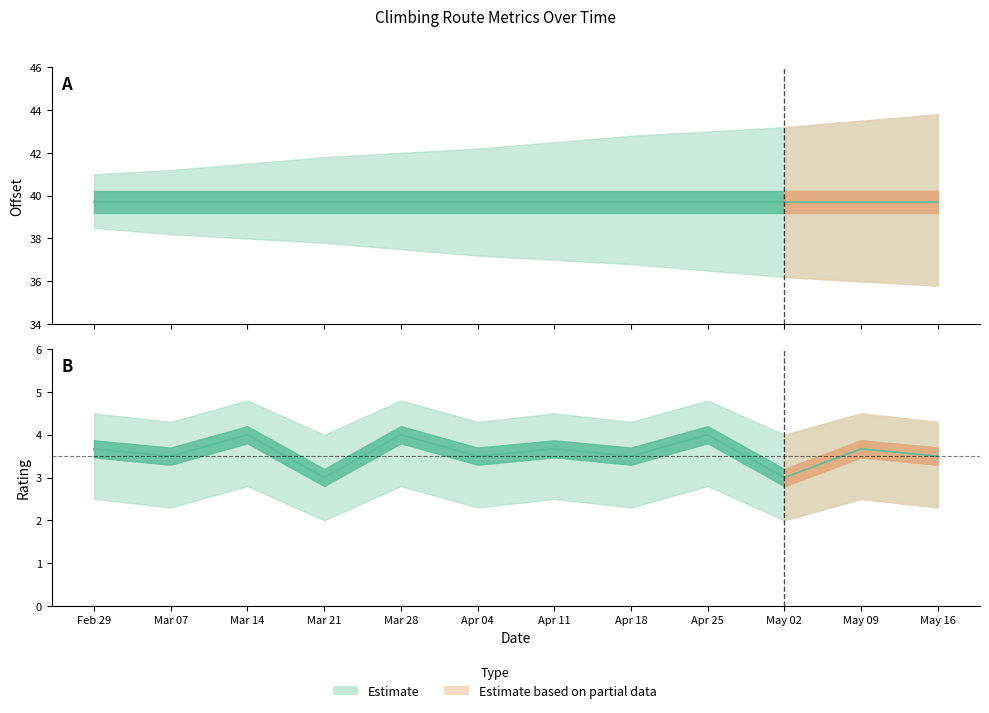

What is the value of the 7th point from the left?

3.7